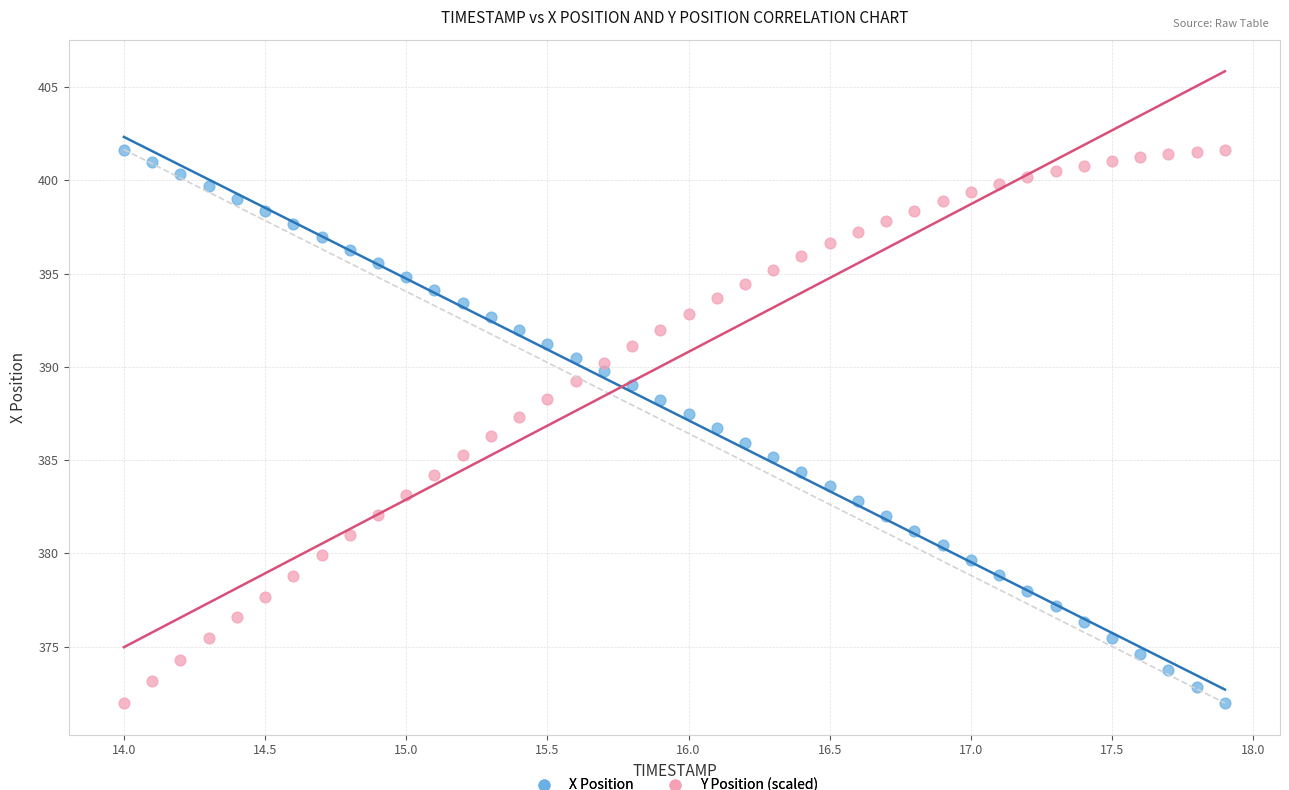

What is the X range (max minus min) for the scatter plot?

3.9